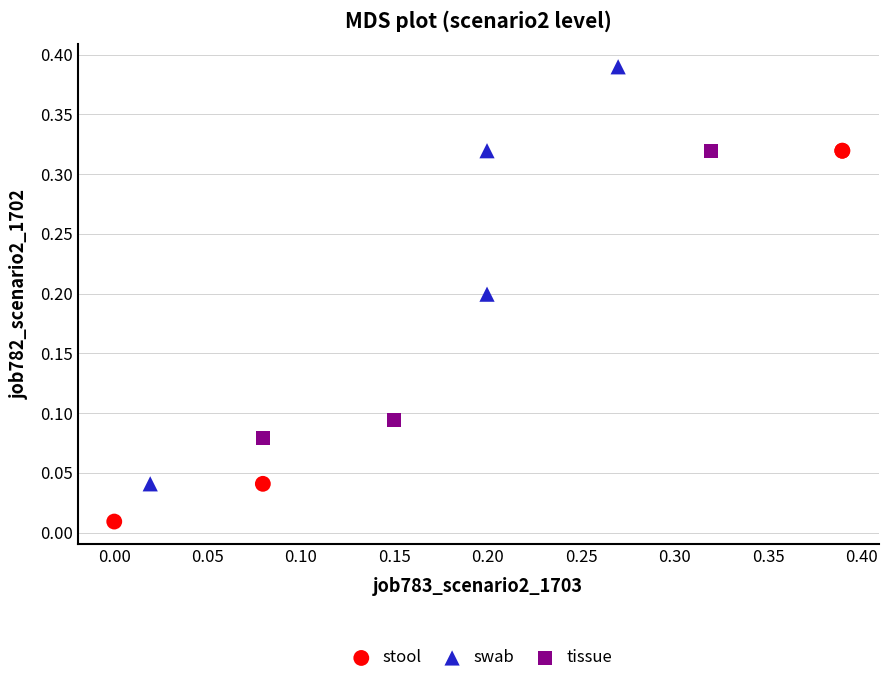

Which series has the widest spread of Y values?

swab